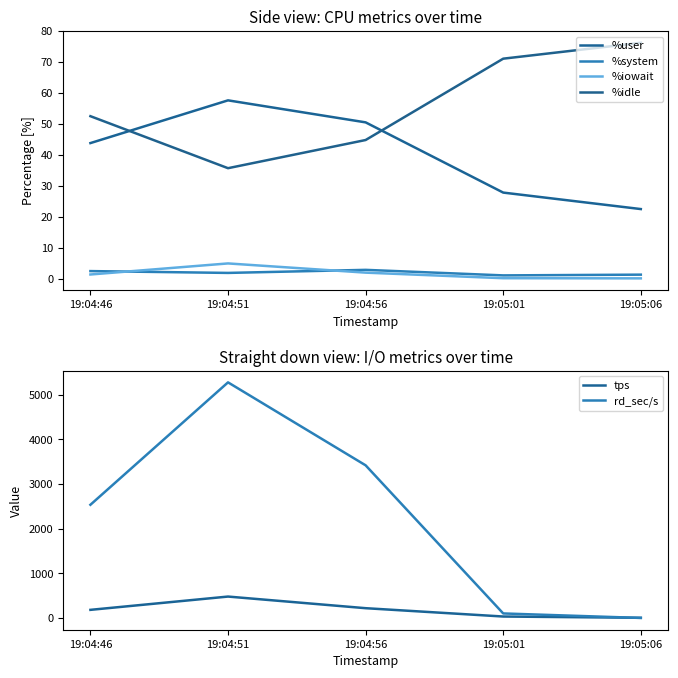

What is the sum of all rd_sec/s values?

11328.0